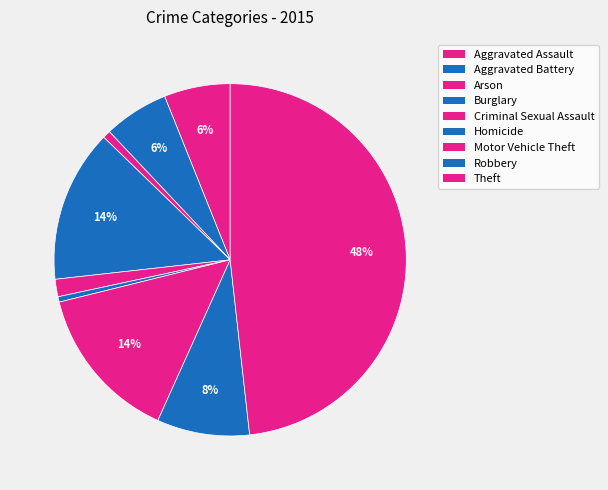

How many segments does this pie chart have?

9